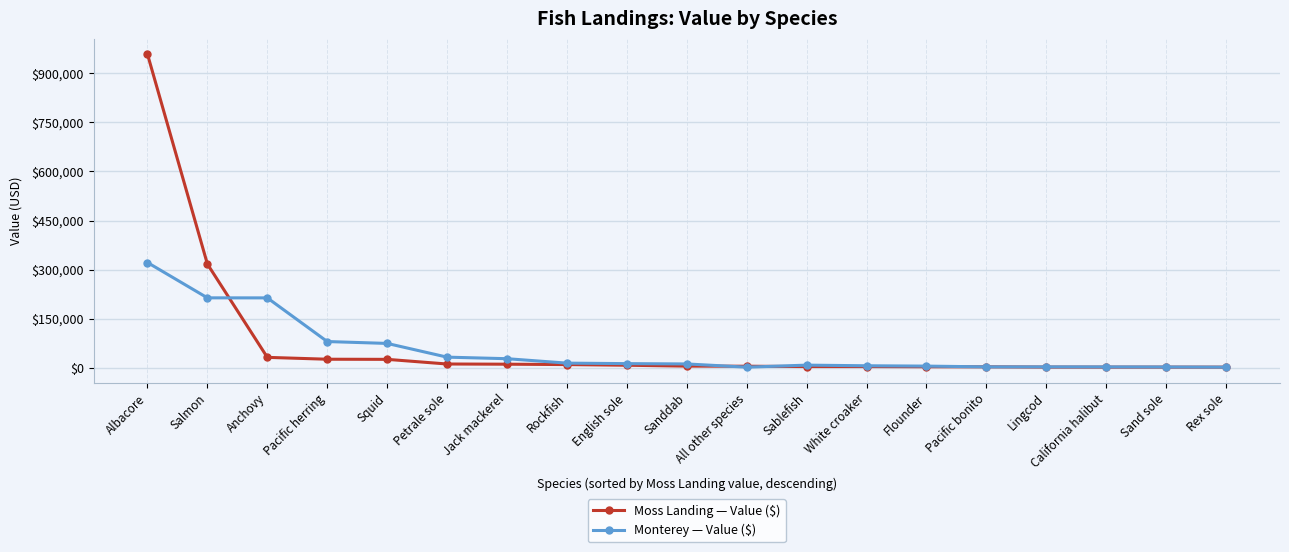

Is it true that Monterey — Value ($) equals 73892 at Squid?

True